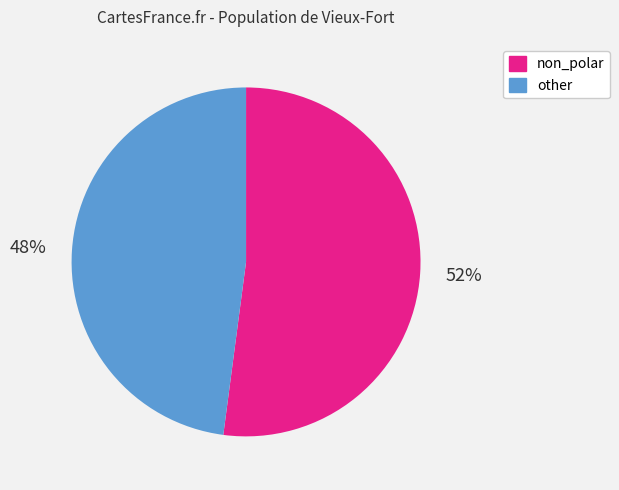

To the nearest percent, what is the combined percentage of other and non_polar?

100%